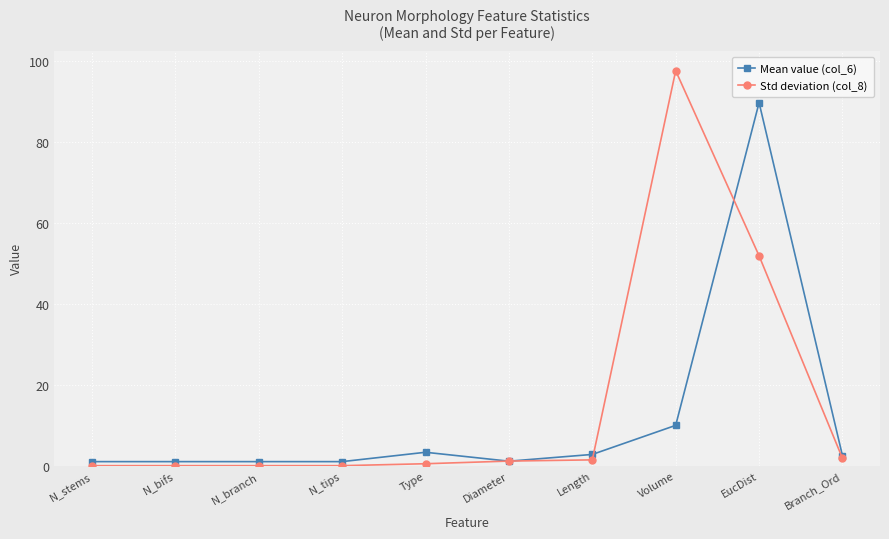

What is the label of the 1st point from the left?

N_stems